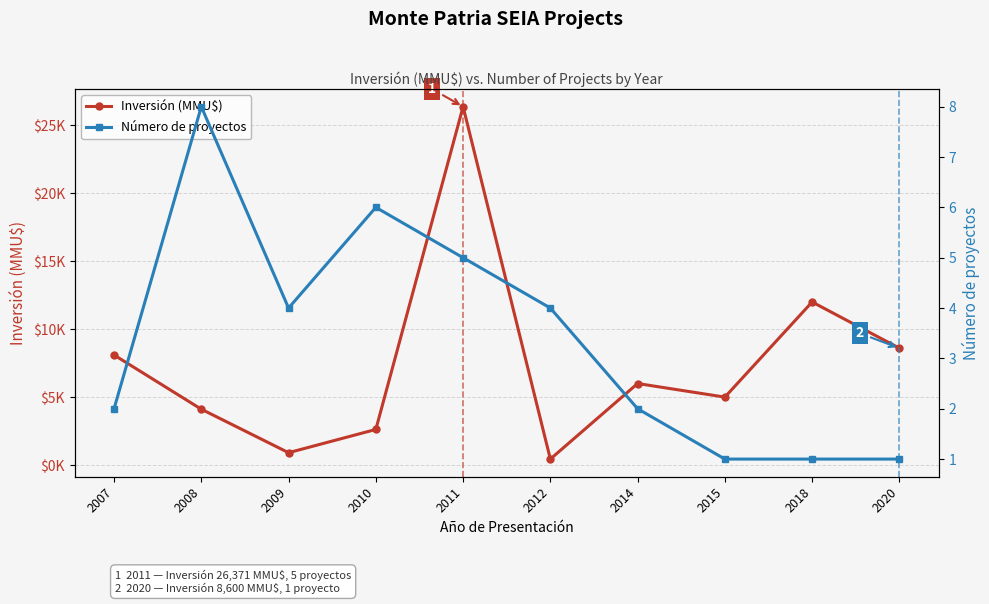

How many lines are shown in the chart?

2